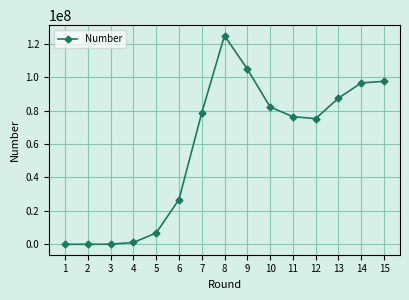

What value does the data have at 15, to the nearest 50?

97506050